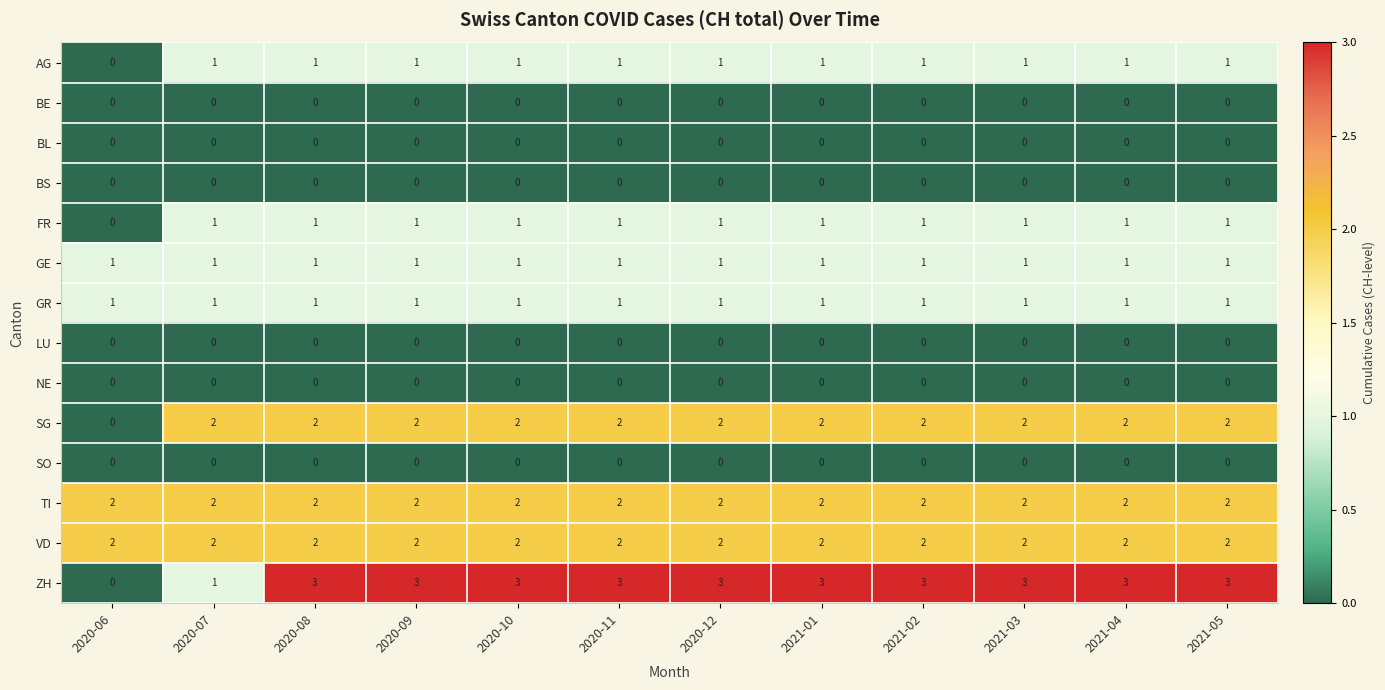

Is it true that FR equals 2 at 2021-01?

False